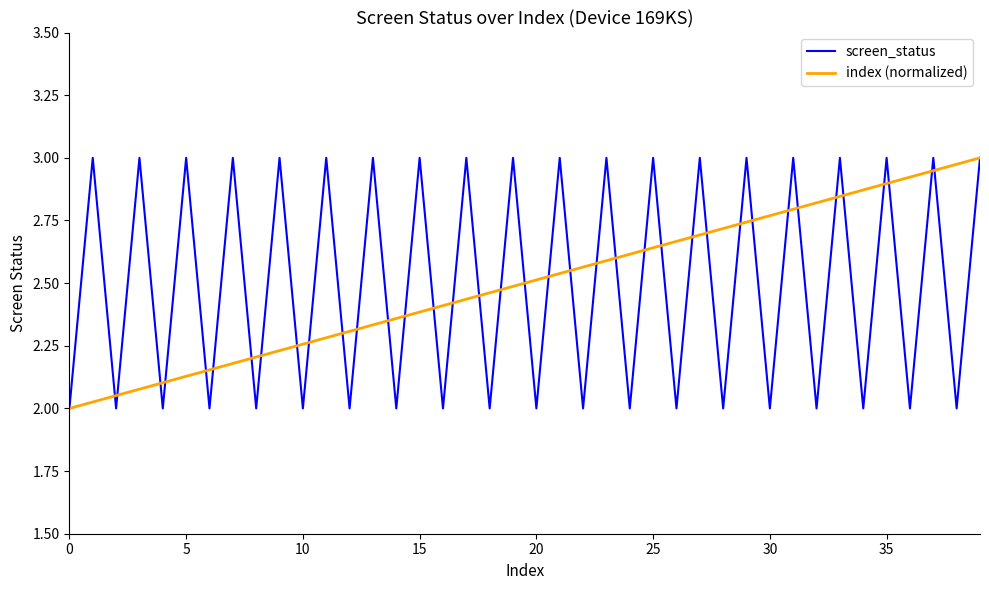

How many lines are shown in the chart?

2